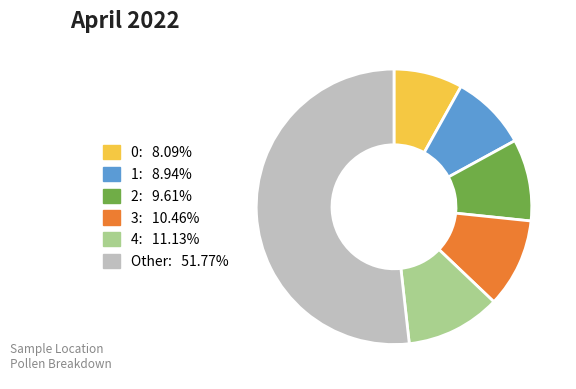

Does any single category account for the majority?

Yes